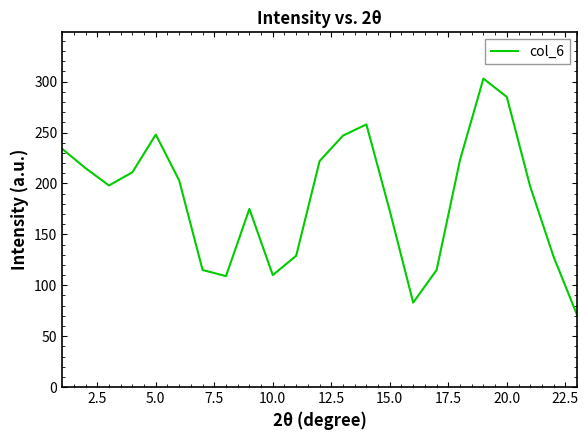

How many interior local valleys (lower than both neighbors) does the data have?

4